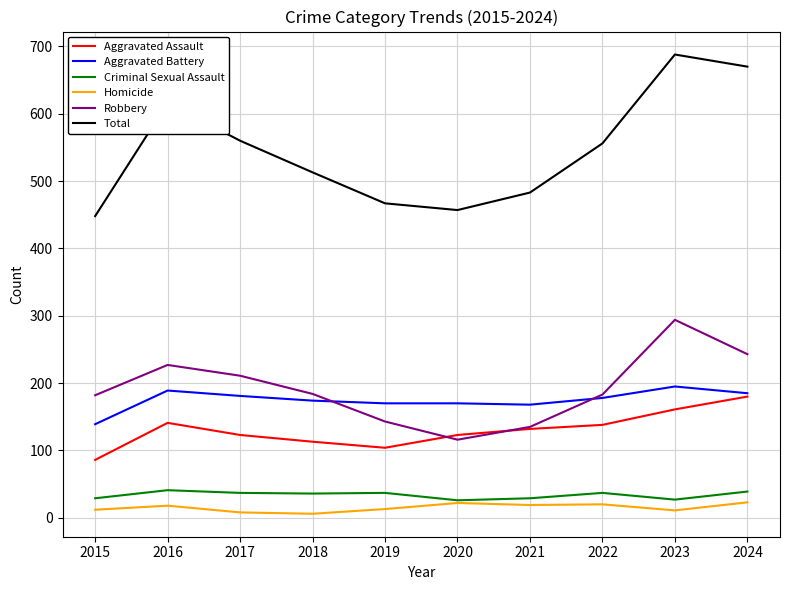

What is the maximum value shown in the chart?

688